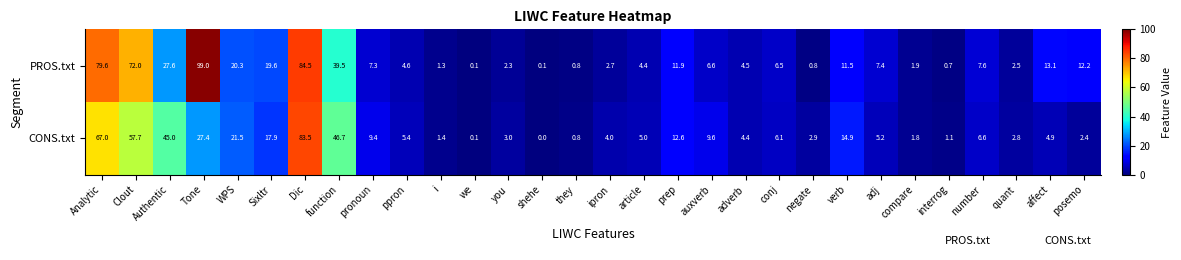

What is the difference between the second highest and second lowest values in the CONS.txt series?

66.9